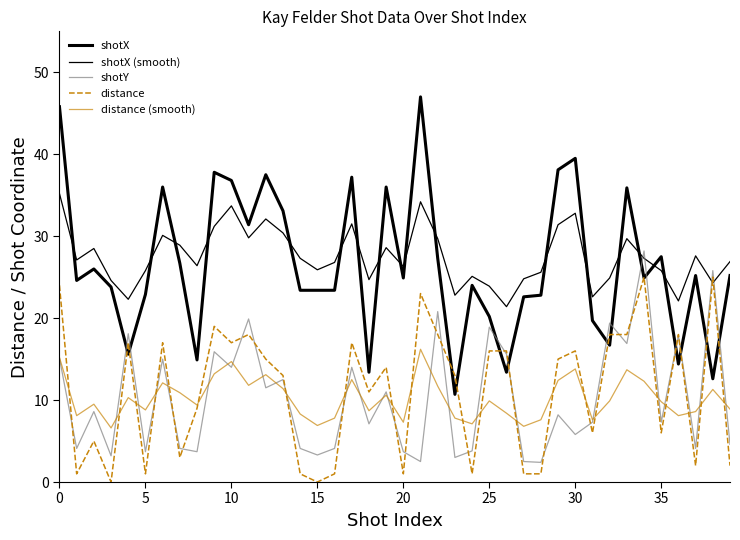

Is this an area chart (filled region under the line)?

No